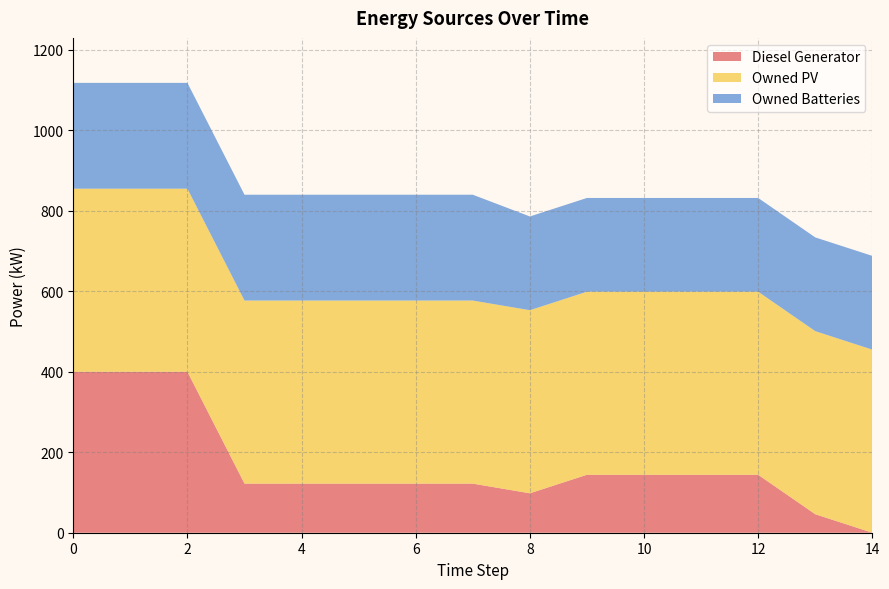

Reading left to right, list all the values displayed in this chart.

Diesel Generator: 0=400	1=400	2=400	3=122	4=122	5=122	6=122	7=122	8=98	9=144	10=144	11=144	12=144	13=46	14=0
Owned PV: 0=455	1=455	2=455	3=455	4=455	5=455	6=455	7=455	8=455	9=455	10=455	11=455	12=455	13=455	14=455
Owned Batteries: 0=263	1=263	2=263	3=263	4=263	5=263	6=263	7=263	8=233	9=233	10=233	11=233	12=233	13=233	14=233